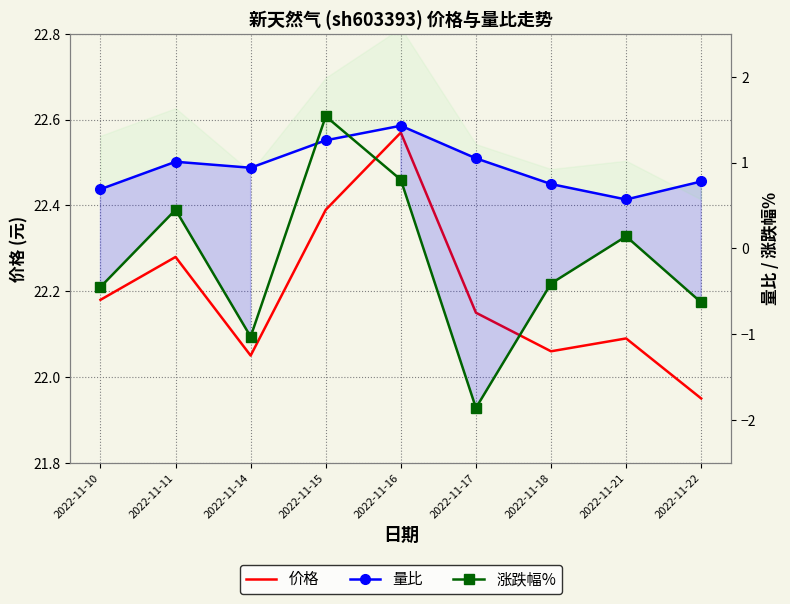

What is the value of the 涨跌幅% point at the 7th from the left?

-0.4